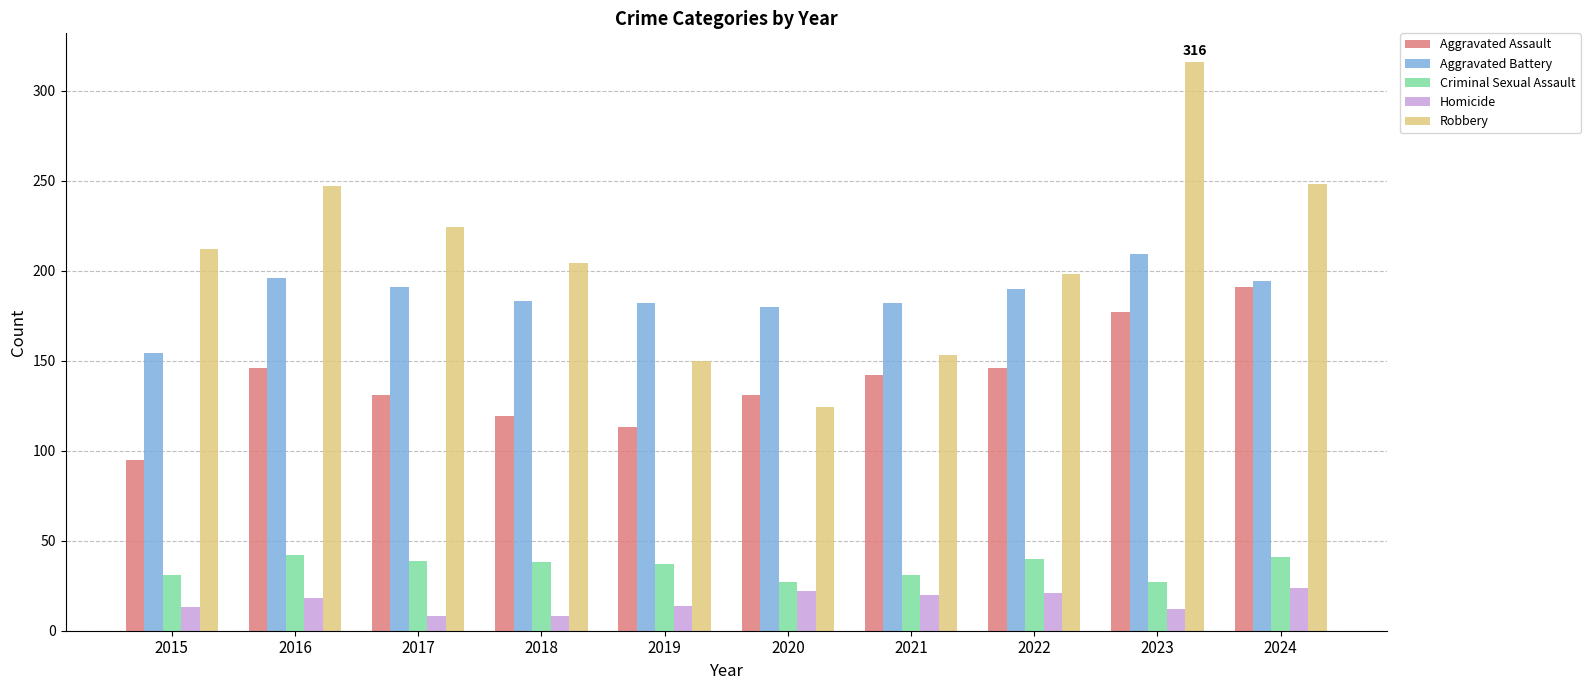

How many data points in Criminal Sexual Assault are less than 38?

5